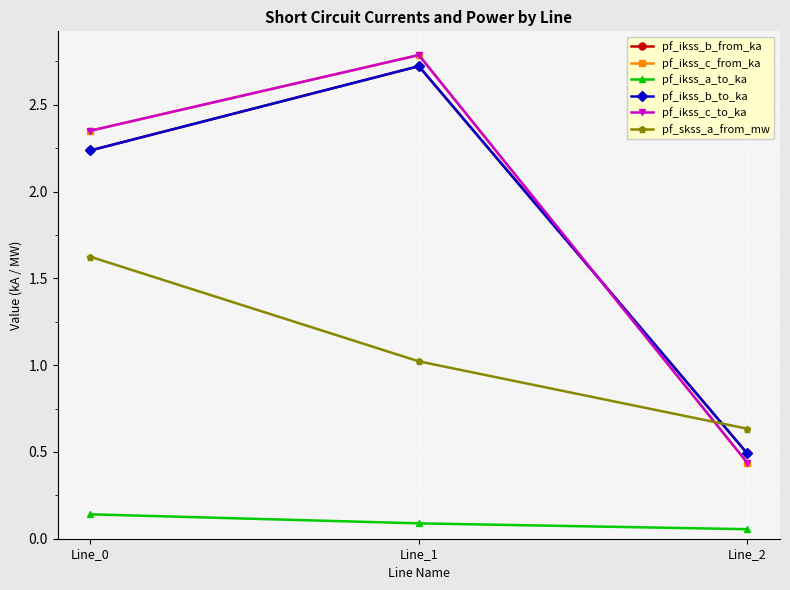

The value of pf_ikss_a_to_ka at Line_1 is 0.1. True or false?

True